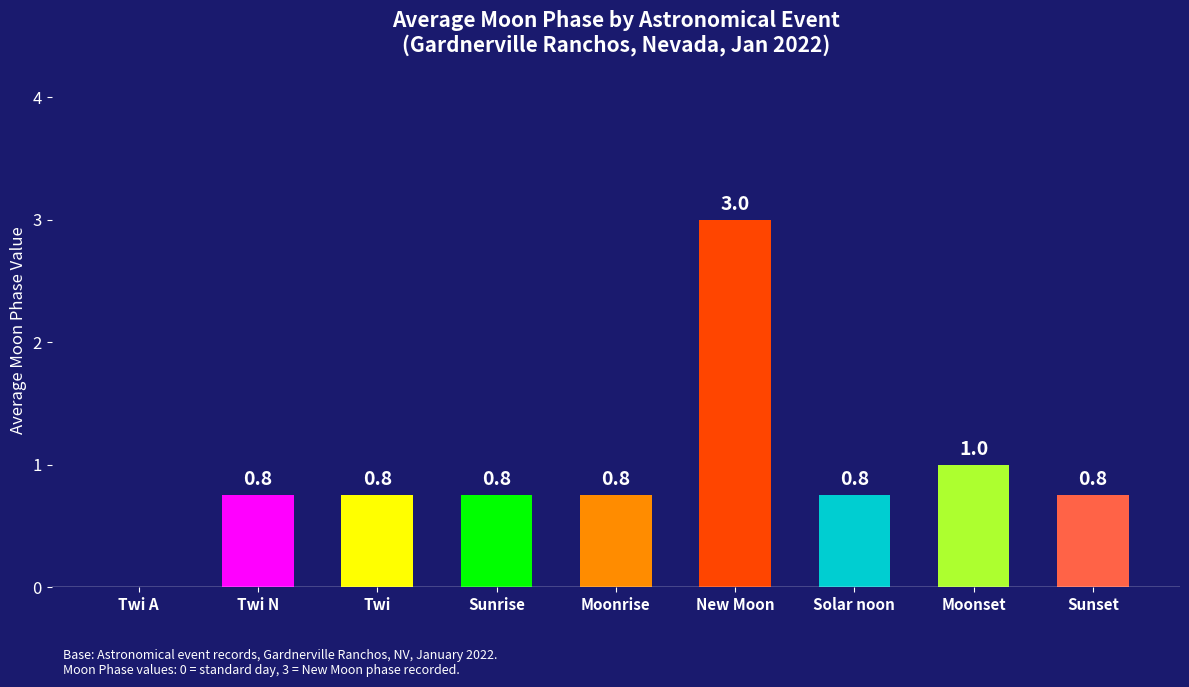

Which has a higher value, Solar noon or Moonset?

Moonset